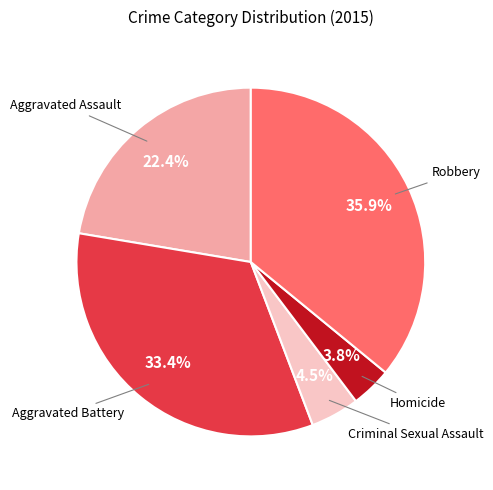

Is there a majority slice in this chart?

No